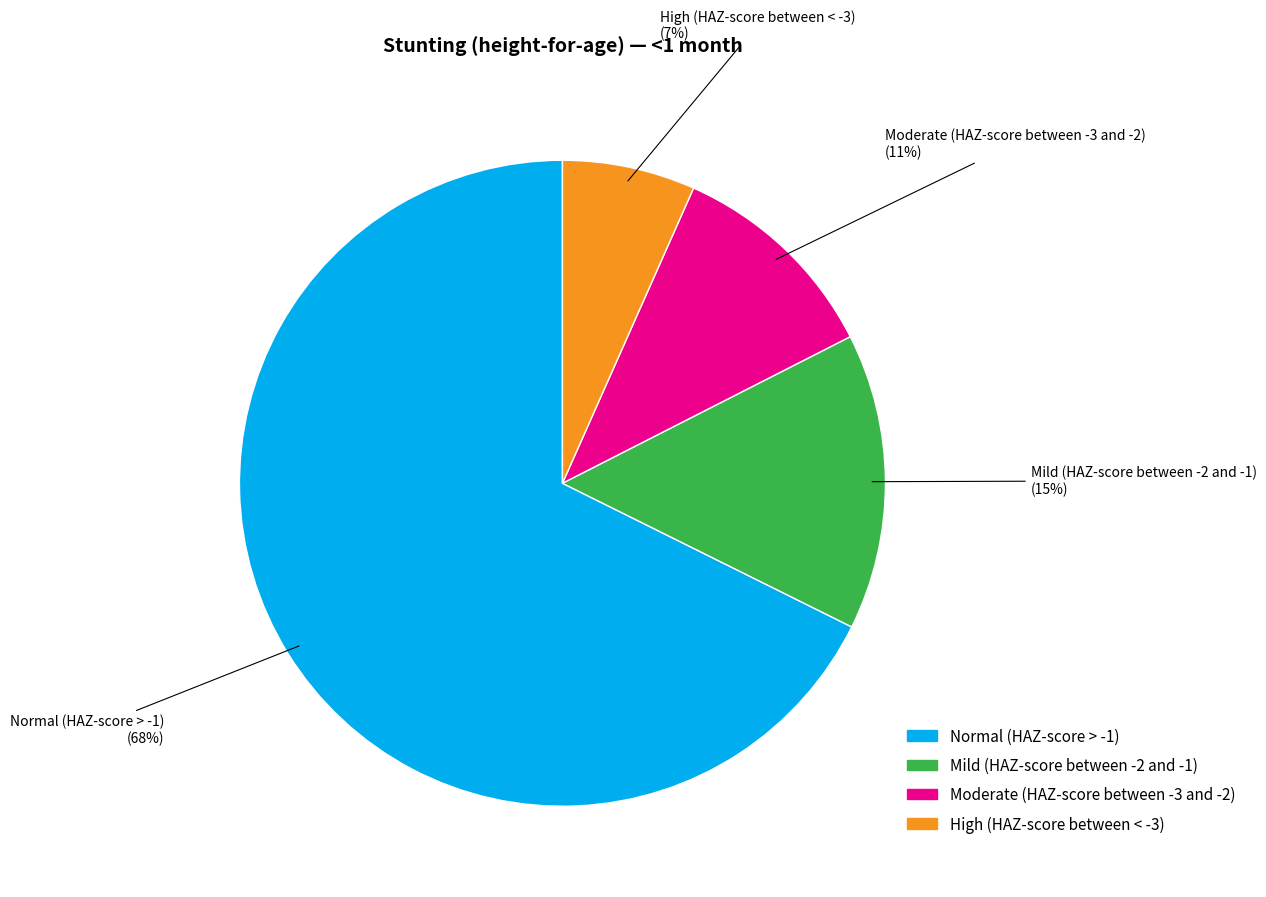

Rank the categories by value from highest to lowest.

Normal (HAZ-score > -1), Mild (HAZ-score between -2 and -1), Moderate (HAZ-score between -3 and -2), High (HAZ-score between < -3)